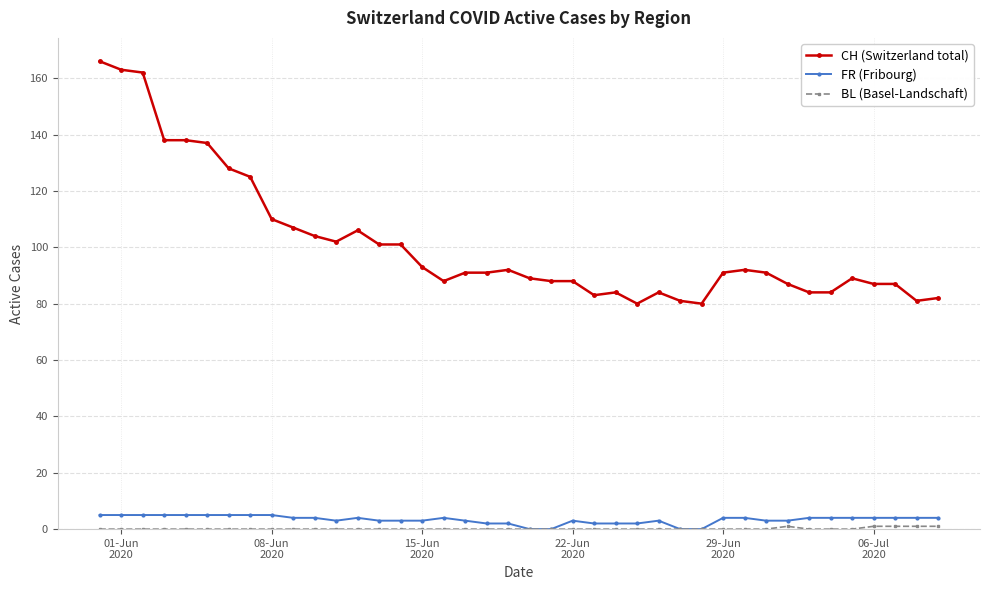

What is the greatest value displayed?

166